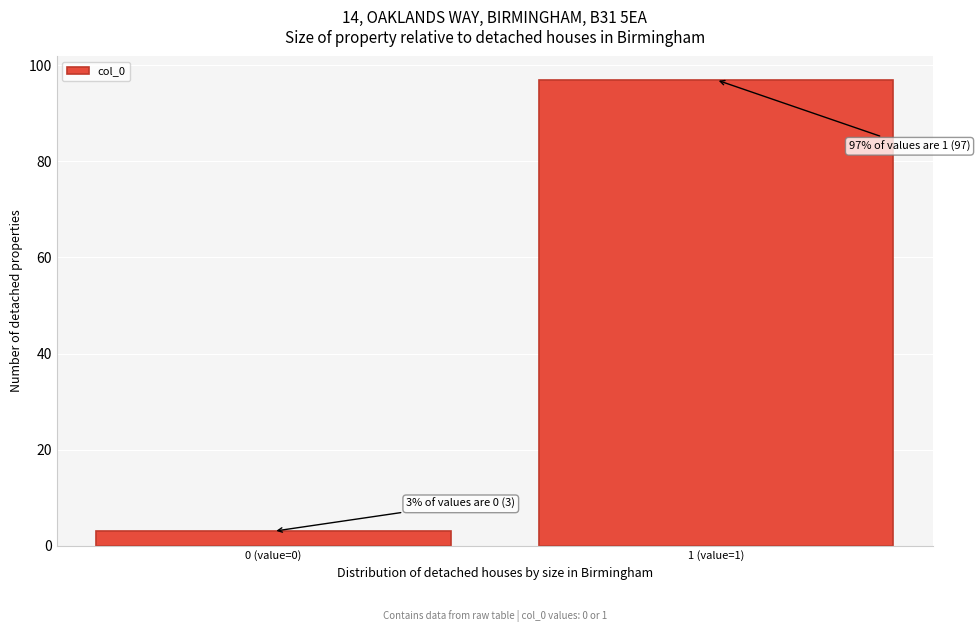

Reading right to left, list all the values displayed in this chart.

97	3